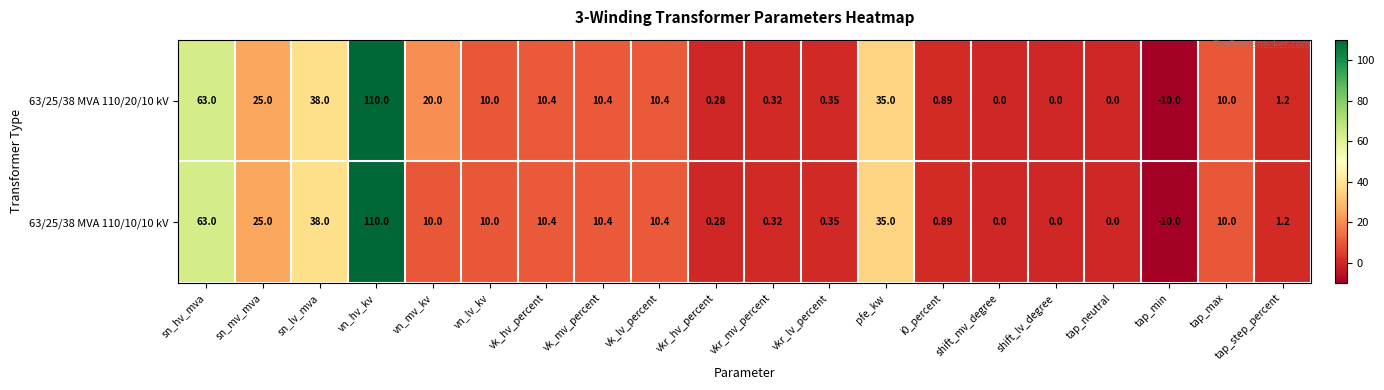

Which label corresponds to the smallest value in the chart?

tap_min